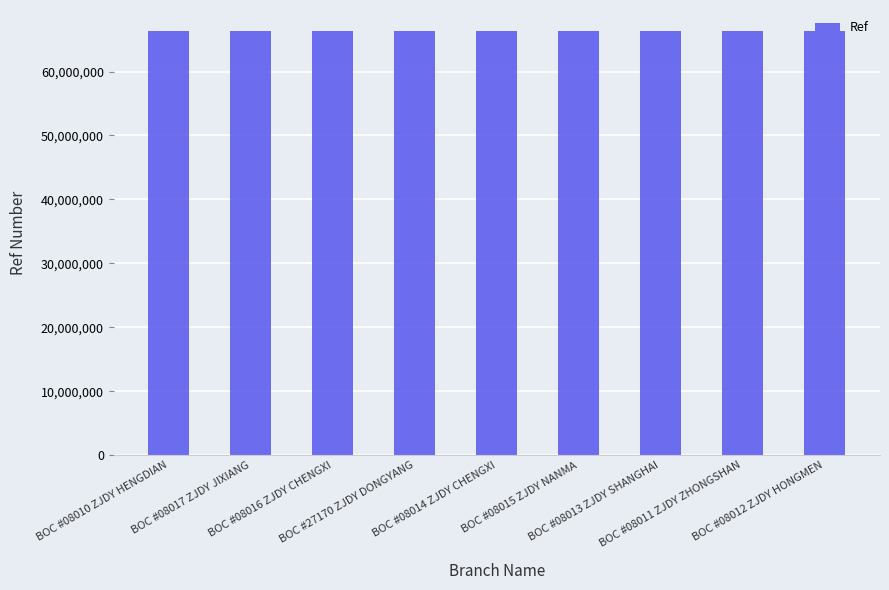

What is the maximum value shown in the chart?

66307239